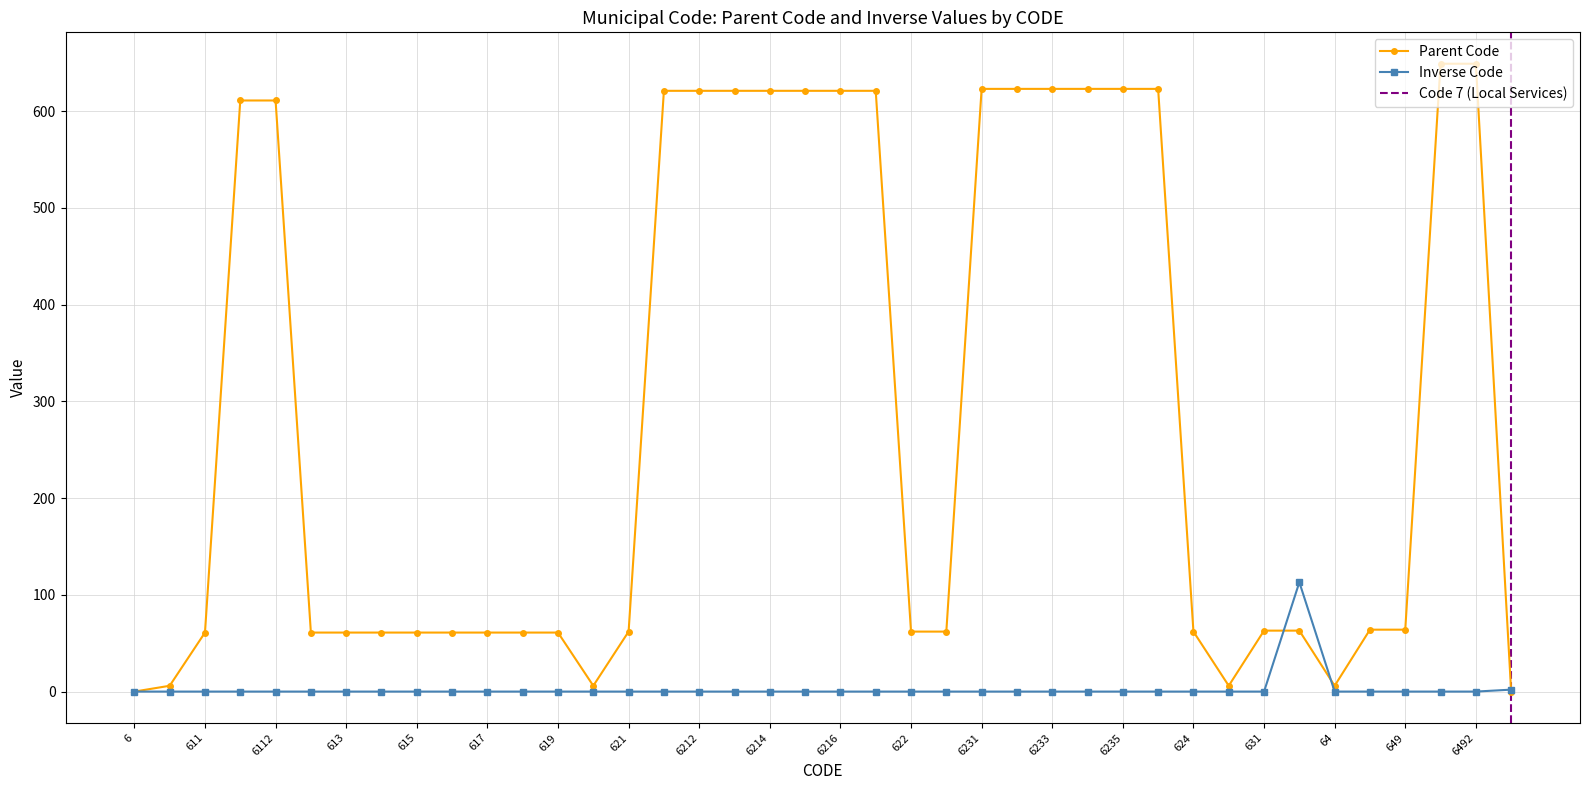

Rank the categories by value from lowest to highest.

6, 7, 61, 62, 63, 64, 611, 612, 613, 614, 615, 616, 617, 618, 619, 621, 622, 623, 624, 631, 632, 648, 649, 6111, 6112, 6211, 6212, 6213, 6214, 6215, 6216, 6217, 6231, 6232, 6233, 6234, 6235, 6236, 6491, 6492